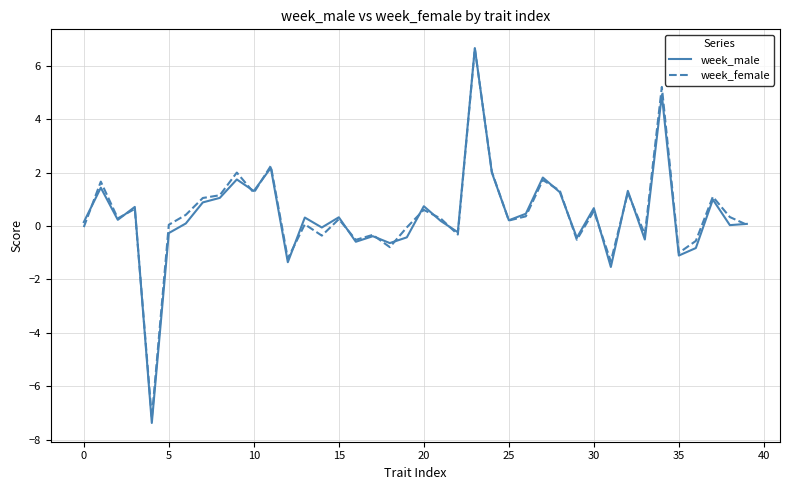

What is the maximum value for week_female?

6.7